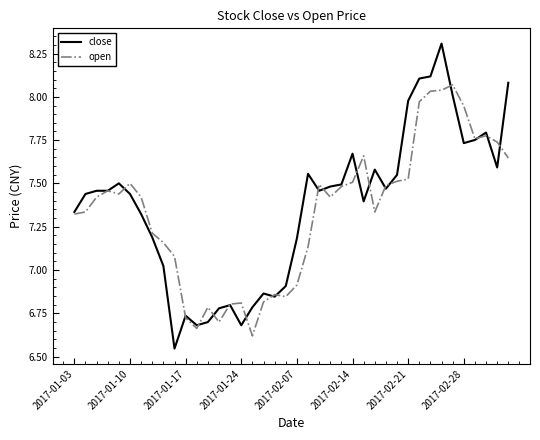

What is the highest value of the close series?

8.3